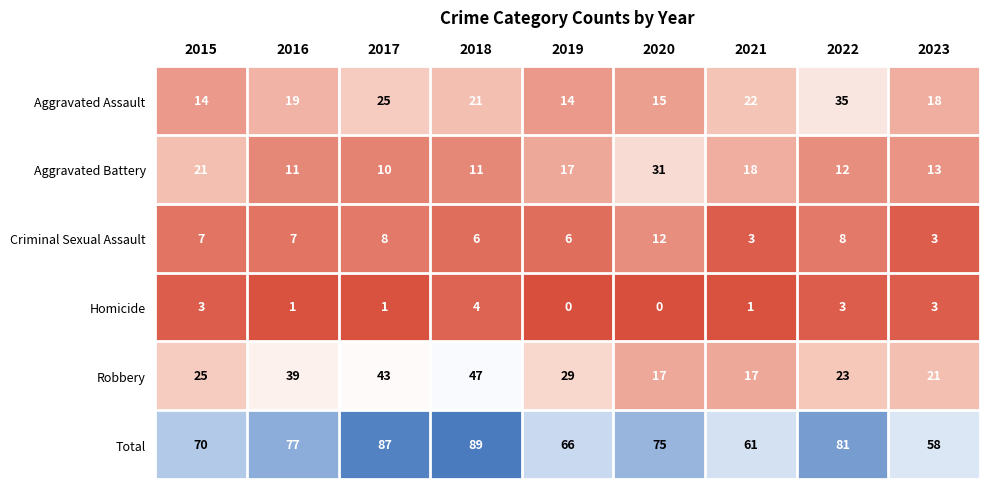

The Criminal Sexual Assault series shows 3 at 2015. True or false?

False